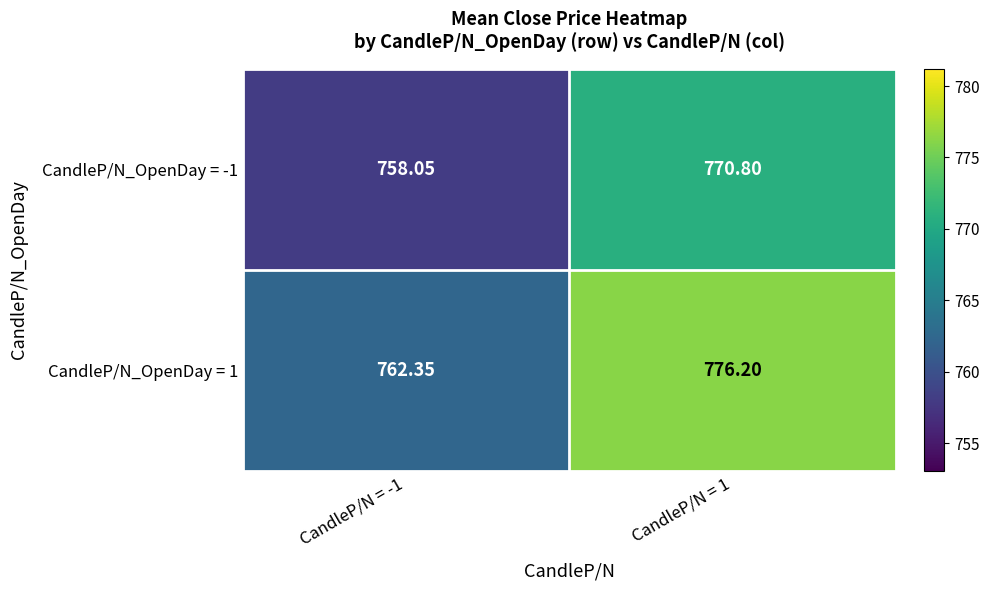

At how many categories does at least one series exceed 761?

2